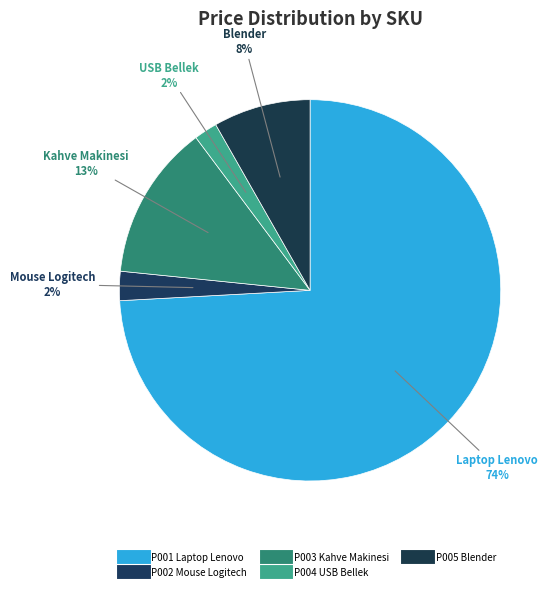

Count the number of slices in the pie.

5